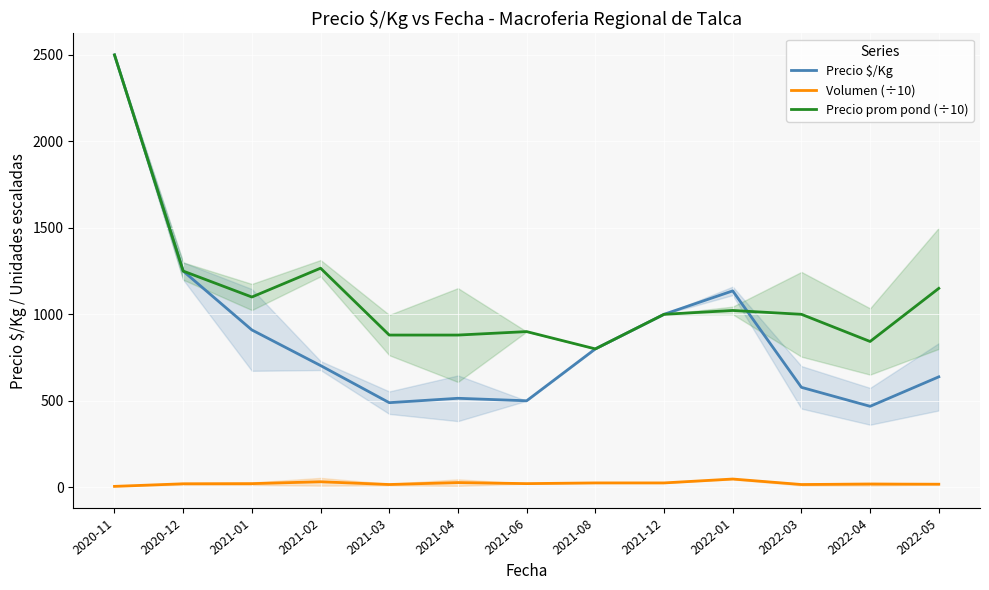

Between 2021-12 and 2021-02, which is larger?

2021-12